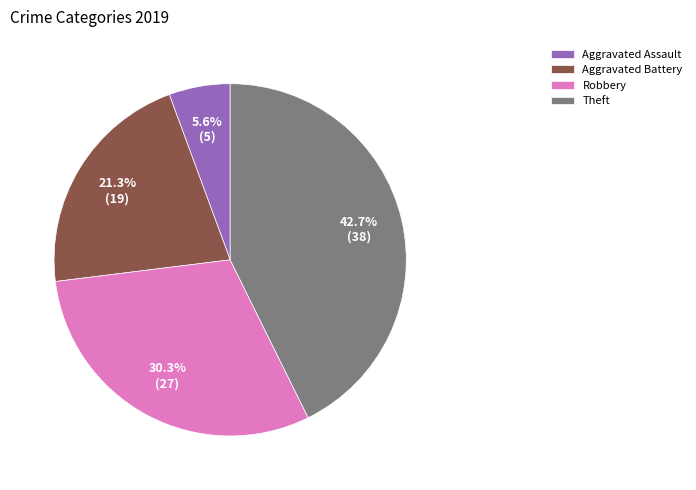

Which slice is the smallest?

Aggravated Assault